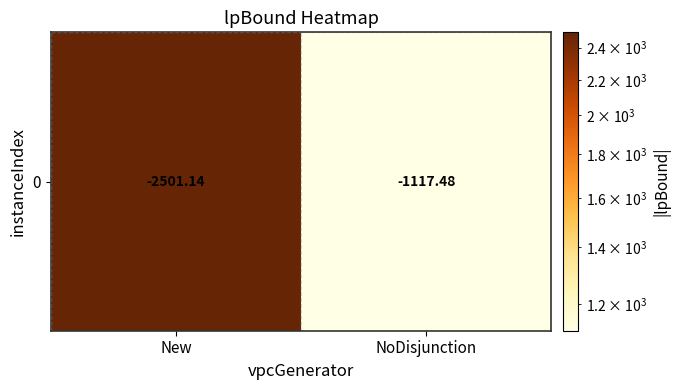

What is the change in value from New to NoDisjunction?

-1383.7